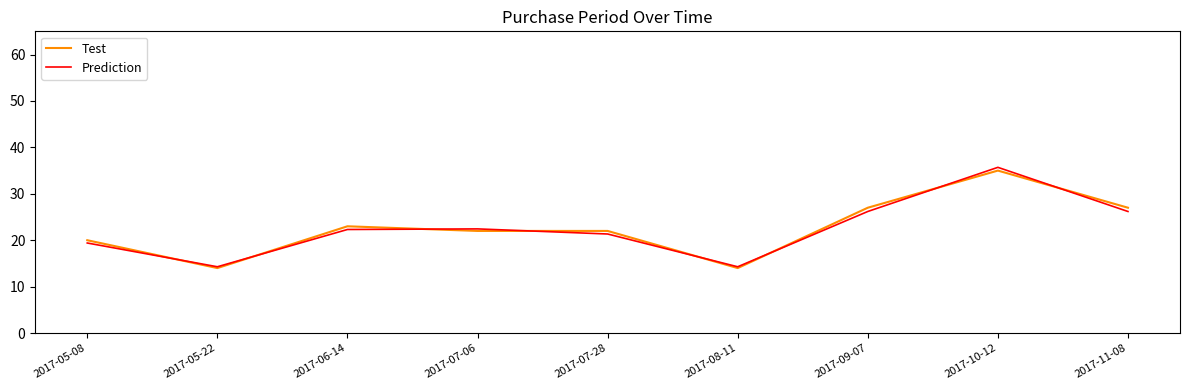

Which series has the largest range (max minus min)?

Prediction